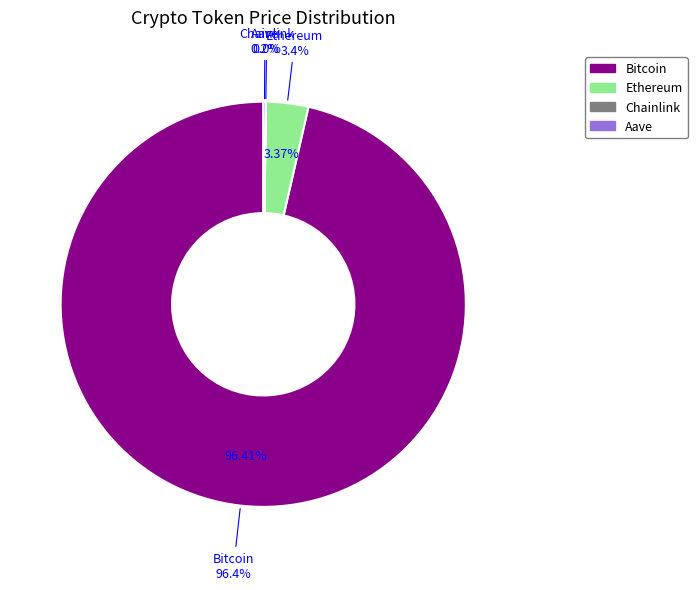

To the nearest percent, what is the combined percentage of Chainlink and Ethereum?

3%